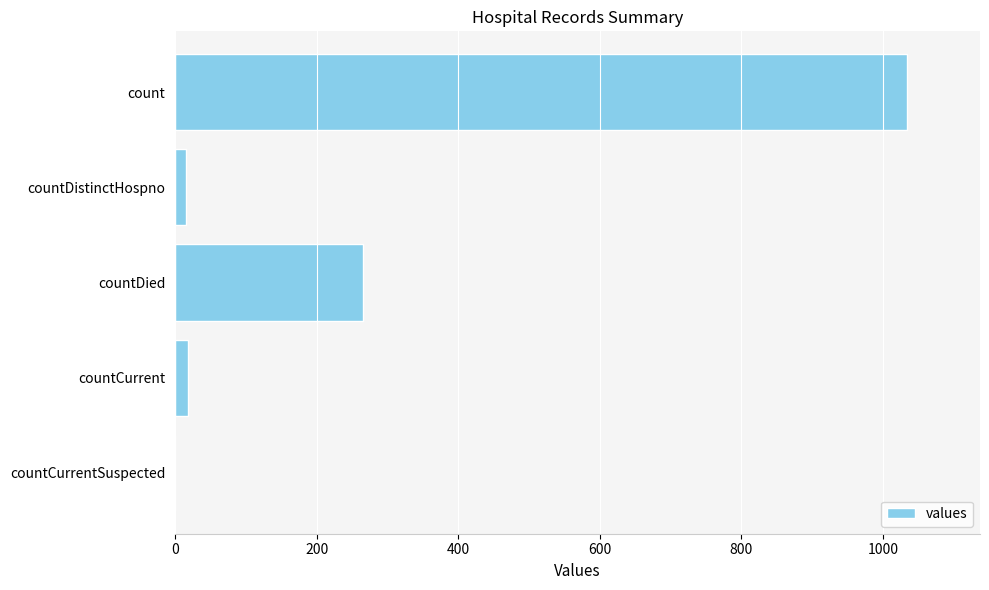

At which label is the value closest to 517?

countDied